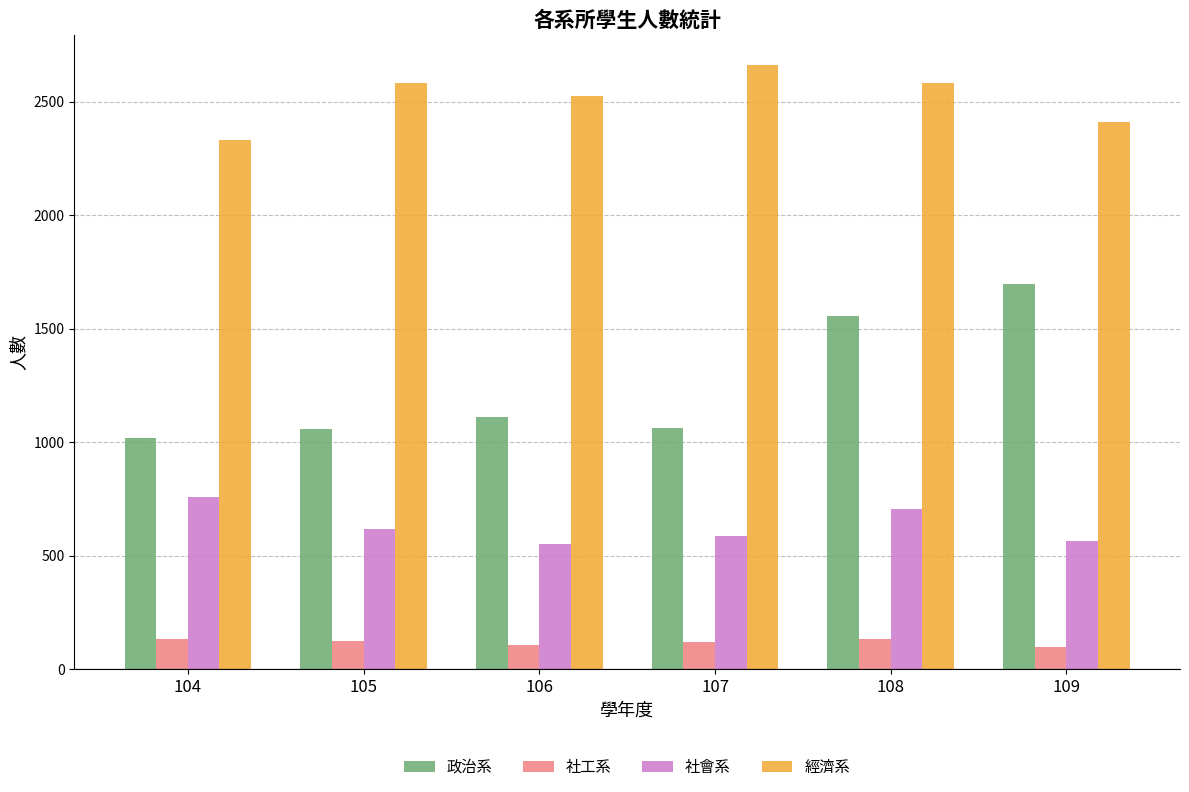

At 105, list the series in order from smallest to largest.

社工系, 社會系, 政治系, 經濟系